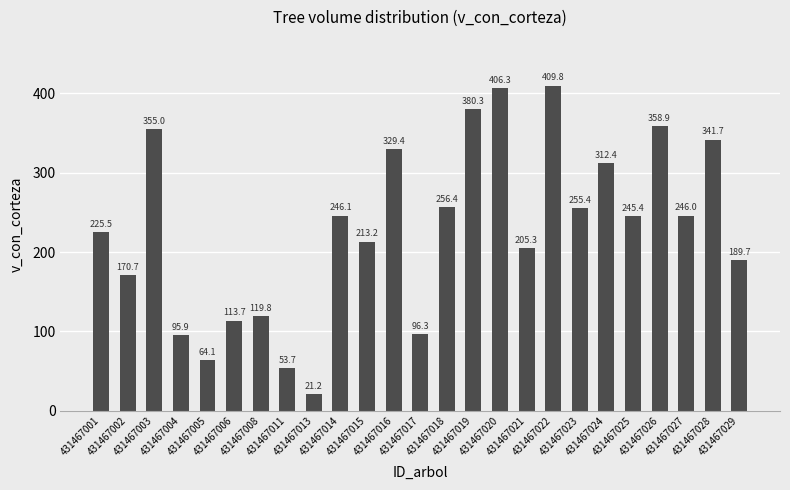

What is the difference between the maximum and minimum values?

388.5